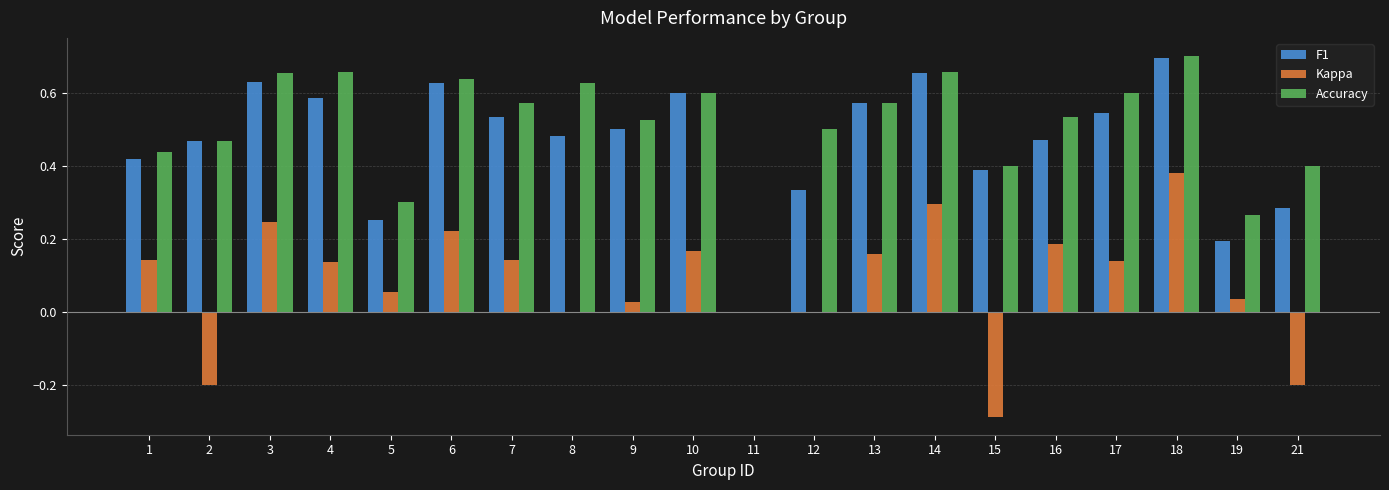

Where is F1 nearest to the value 0?

11